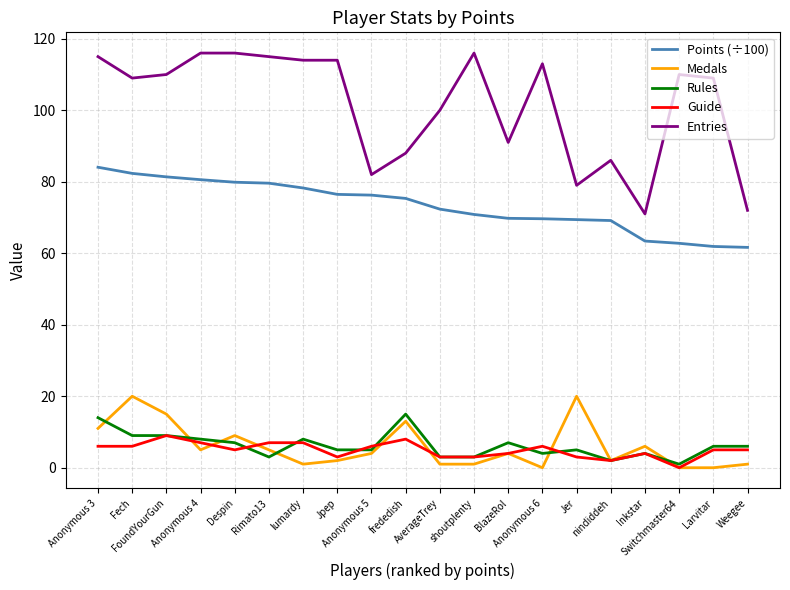

True or false: Medals and Entries intersect in this chart.

False